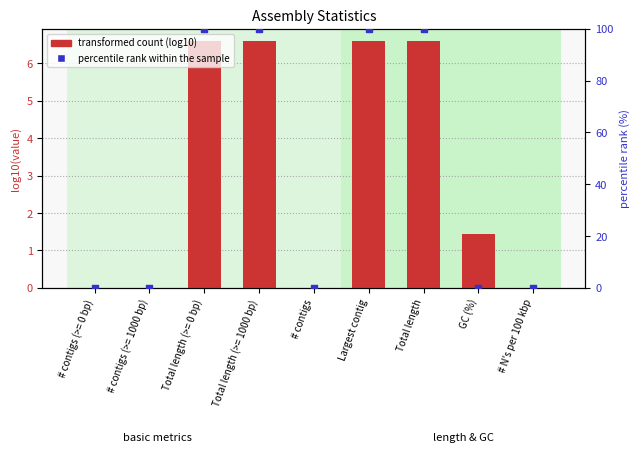

Which series reaches the maximum Y coordinate?

percentile rank within the sample